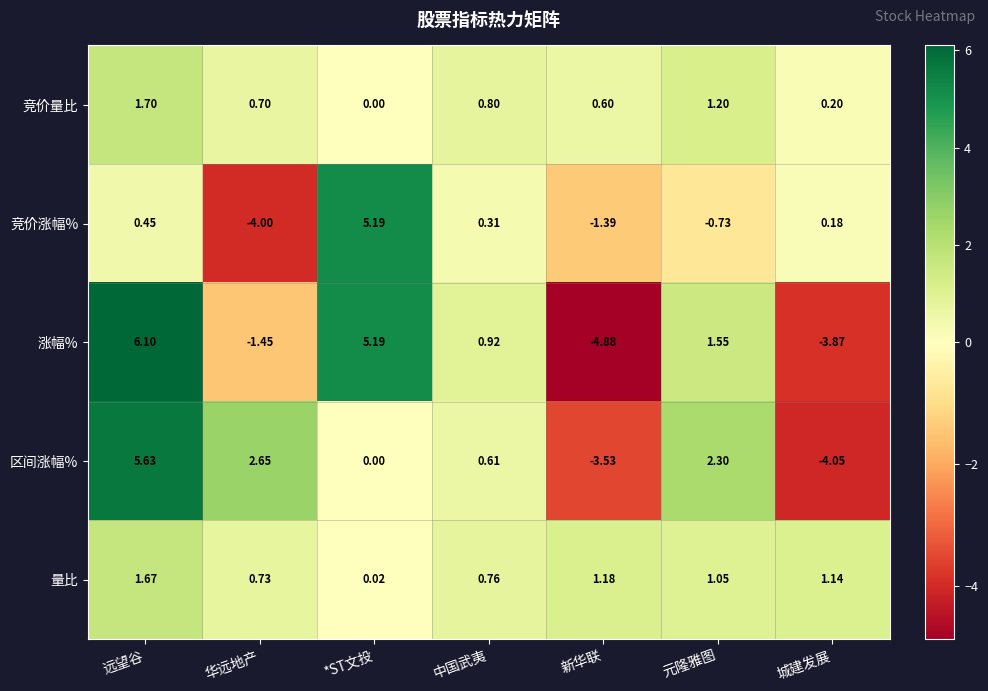

What is the smallest value displayed?

-4.9